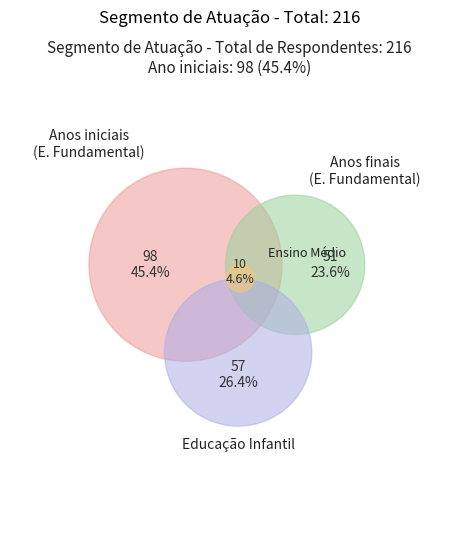

Is the sum of Educação Infantil and Ensino Médio greater than half?

No